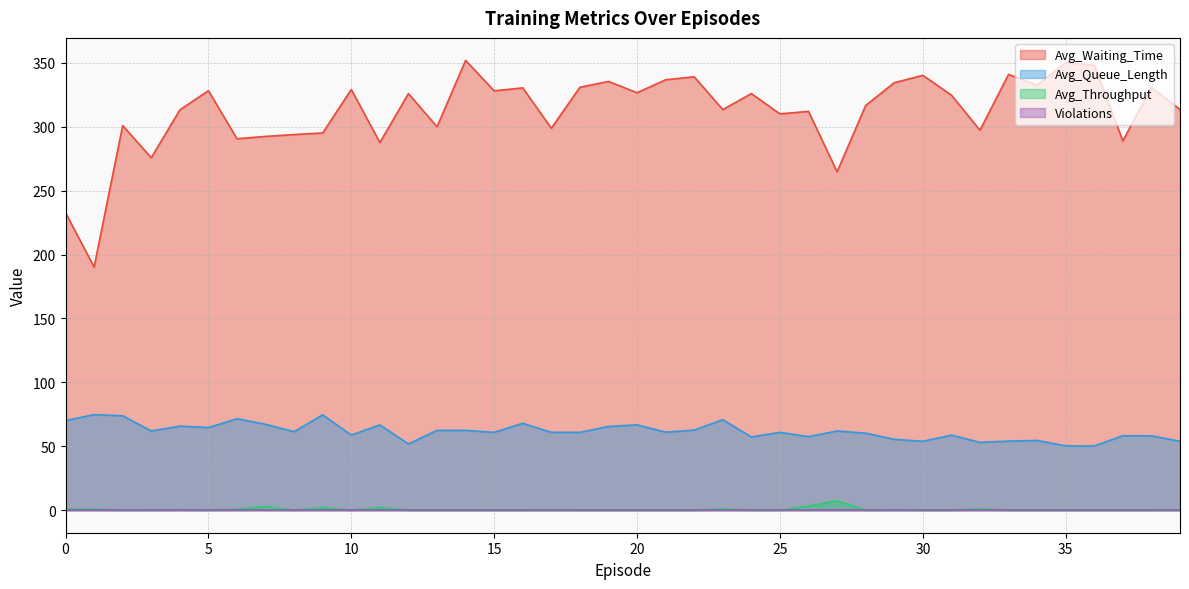

What is the total value across all series at 15?

389.0